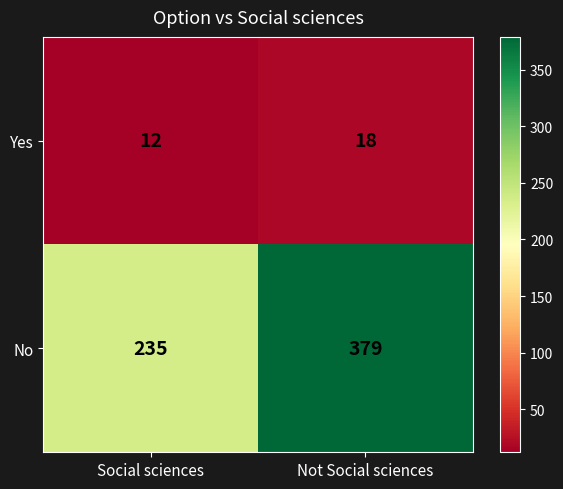

Reading left to right, transcribe all the data shown in this chart.

Yes: Social sciences=12	Not Social sciences=18
No: Social sciences=235	Not Social sciences=379